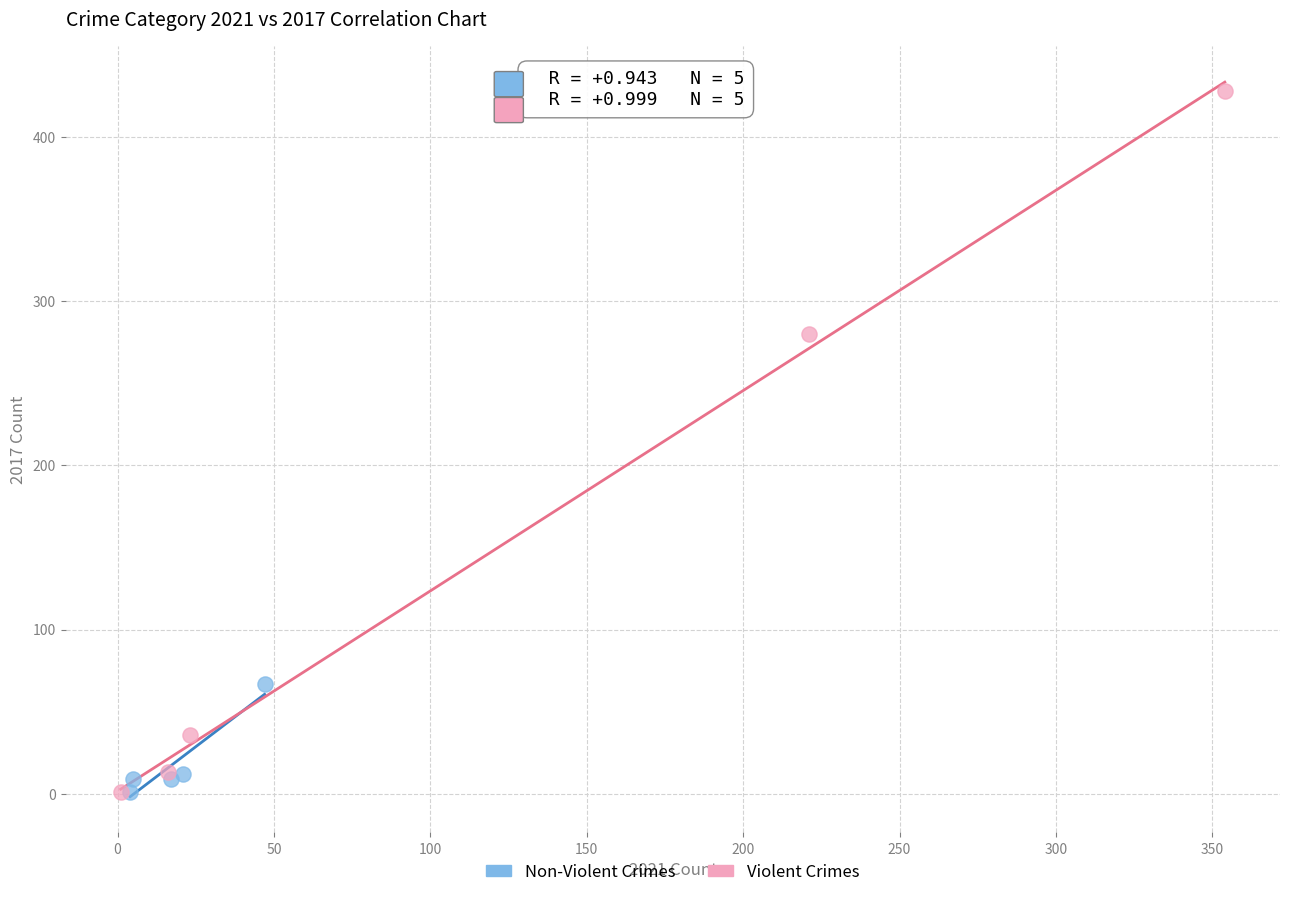

Which series contains the highest Y value?

Violent Crimes